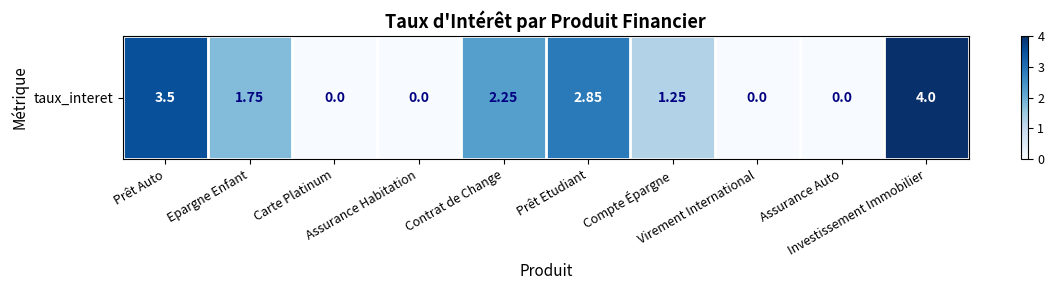

Reading left to right, extract all data points from this chart.

Prêt Auto=3.5	Epargne Enfant=1.8	Carte Platinum=0.0	Assurance Habitation=0.0	Contrat de Change=2.2	Prêt Etudiant=2.9	Compte Épargne=1.2	Virement International=0.0	Assurance Auto=0.0	Investissement Immobilier=4.0